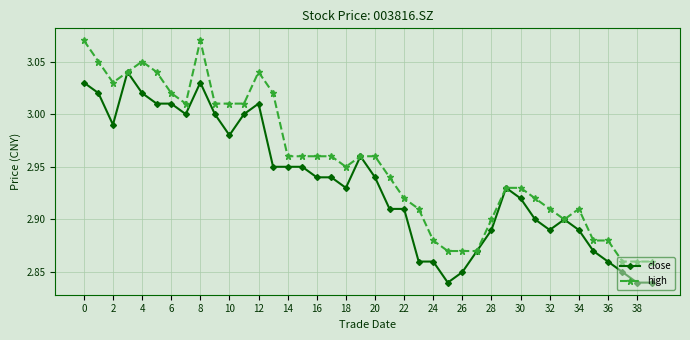

Is this an area chart (filled region under the line)?

No